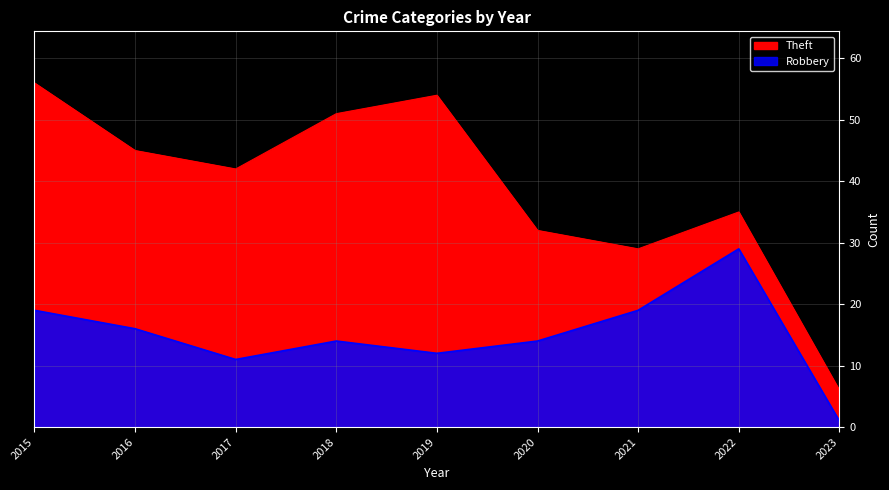

Reading left to right, what are all the values shown in this chart?

Theft: 2015=56	2016=45	2017=42	2018=51	2019=54	2020=32	2021=29	2022=35	2023=6
Robbery: 2015=19	2016=16	2017=11	2018=14	2019=12	2020=14	2021=19	2022=29	2023=1